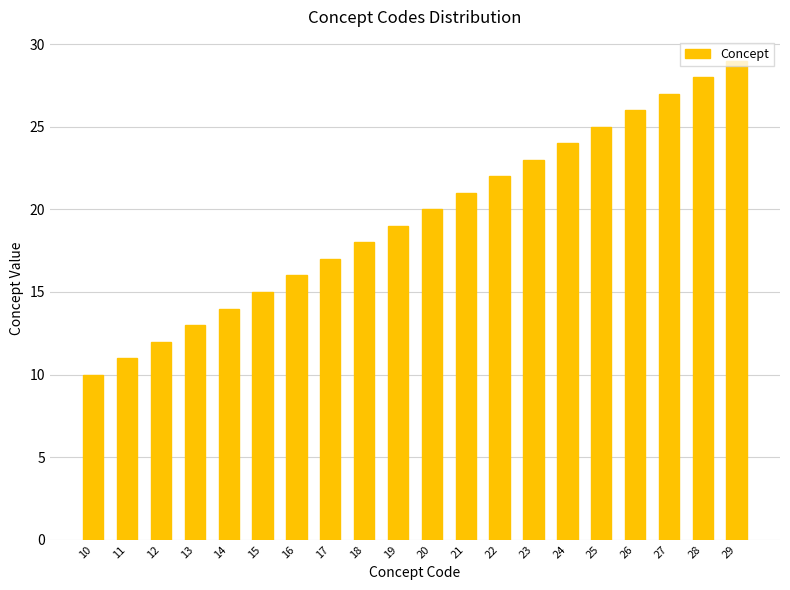

What is the sum of the values at 21 and 27?

48